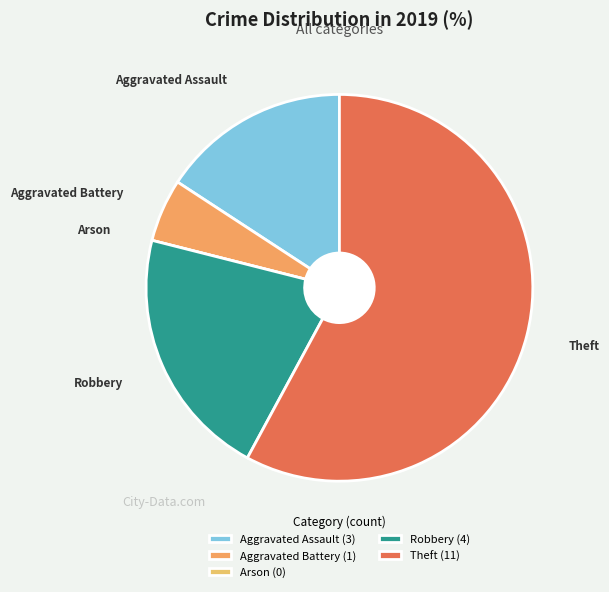

How many slices are in this pie chart?

5